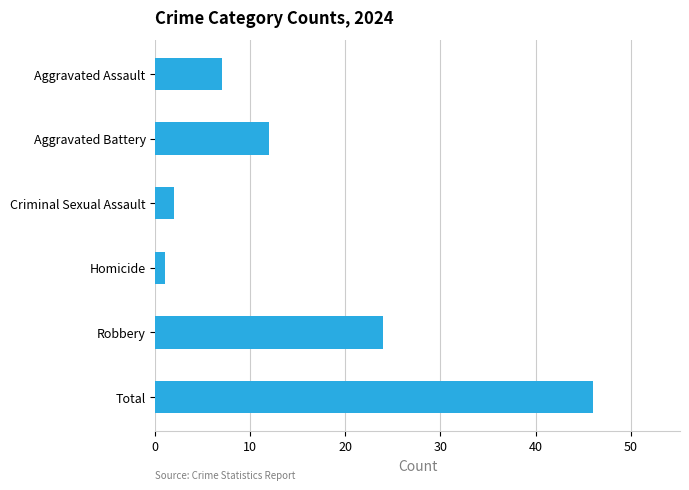

List the labels in order of value, largest first.

Total, Robbery, Aggravated Battery, Aggravated Assault, Criminal Sexual Assault, Homicide